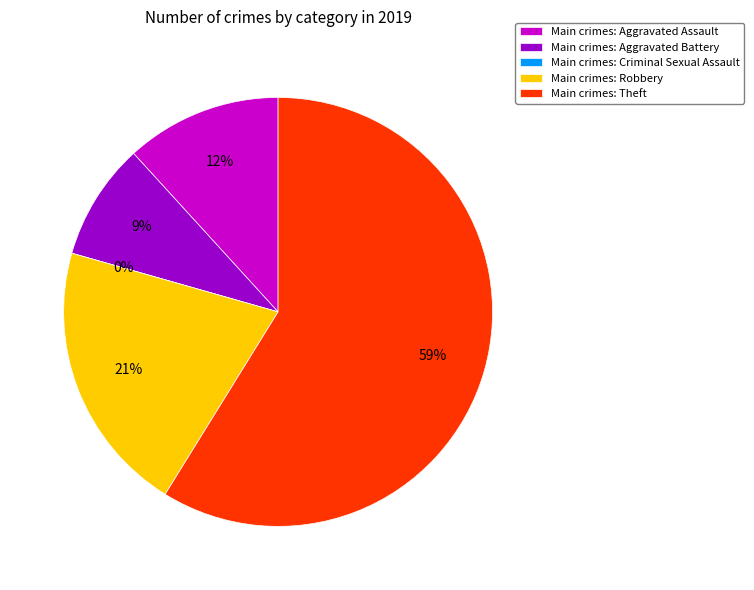

The Theft slice represents 47% of the pie. True or false?

False